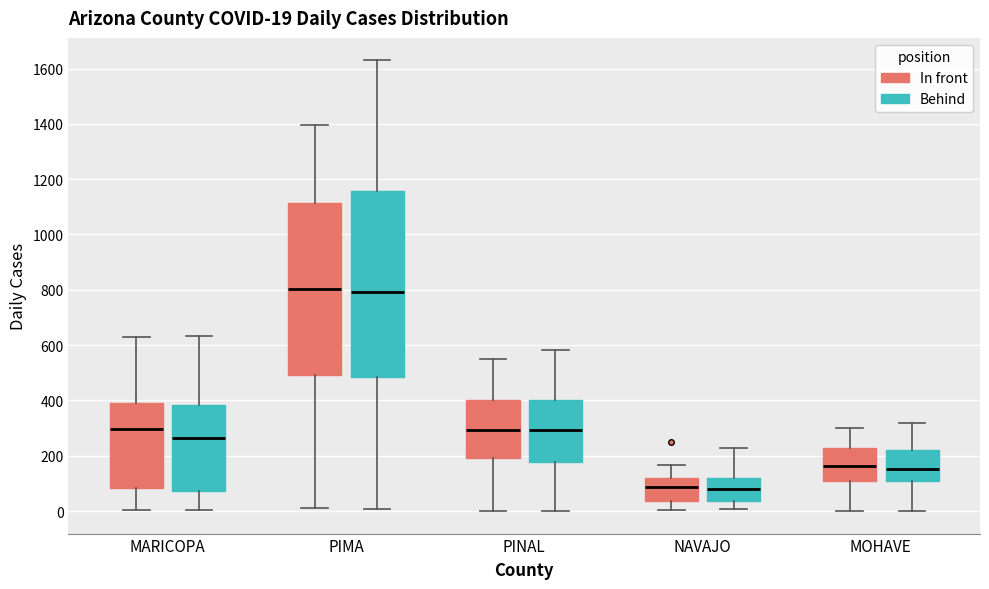

Comparing the boxes themselves (not the whiskers), which one is the tallest?

PIMA (Behind)